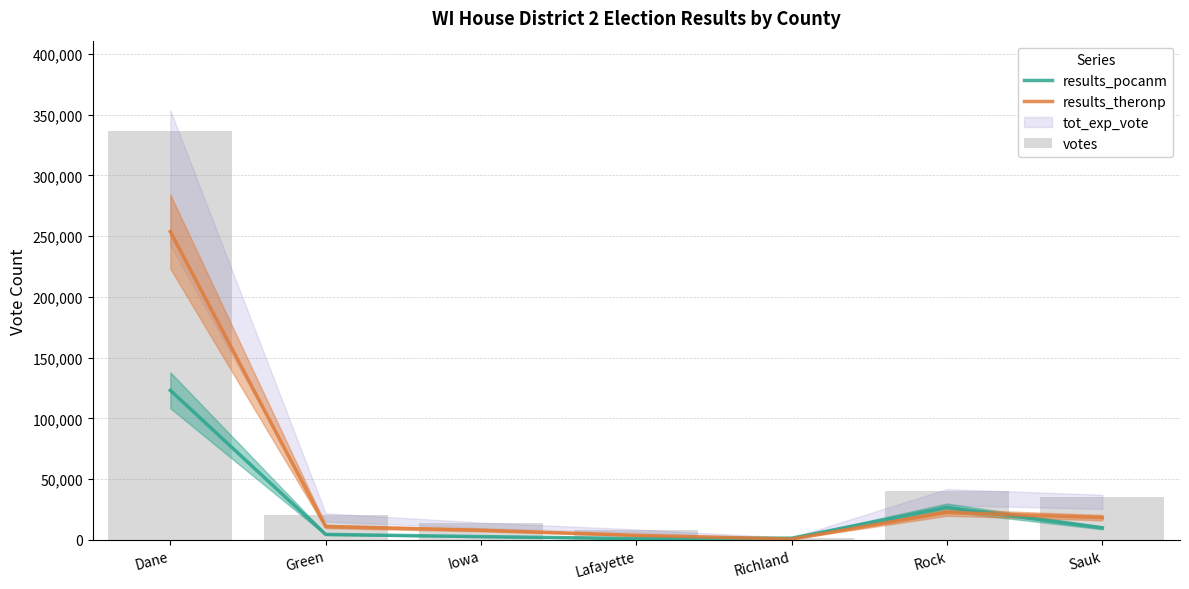

Reading left to right, extract all data points from this chart.

results_pocanm: Dane=123182	Green=4597	Iowa=2770	Lafayette=1104	Richland=1485	Rock=26755	Sauk=9943
results_theronp: Dane=253784	Green=11060	Iowa=8063	Lafayette=3836	Richland=786	Rock=22604	Sauk=18390
votes: Dane=336850	Green=20934	Iowa=13658	Lafayette=8290	Richland=1748	Rock=39900	Sauk=35449